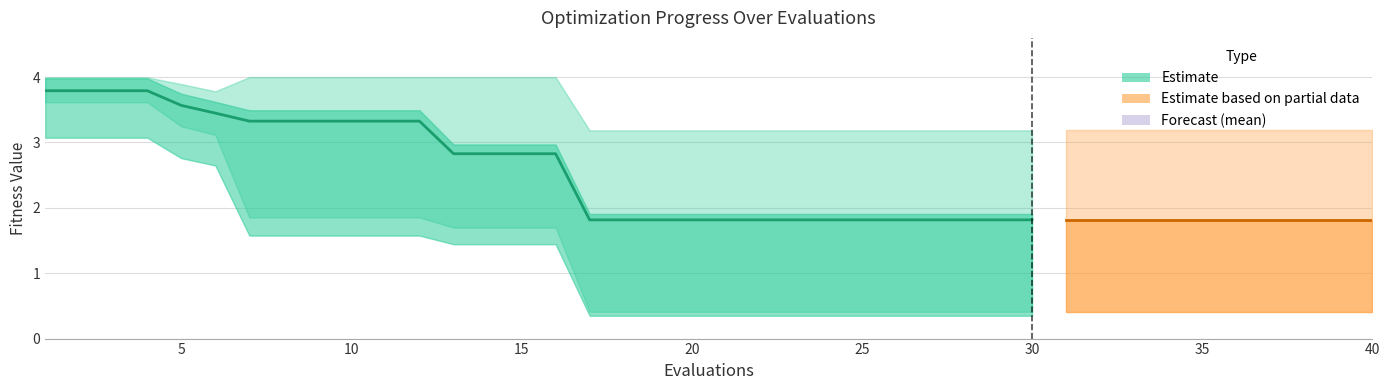

What is the value of the worst point at the 36th from the left?

3.2